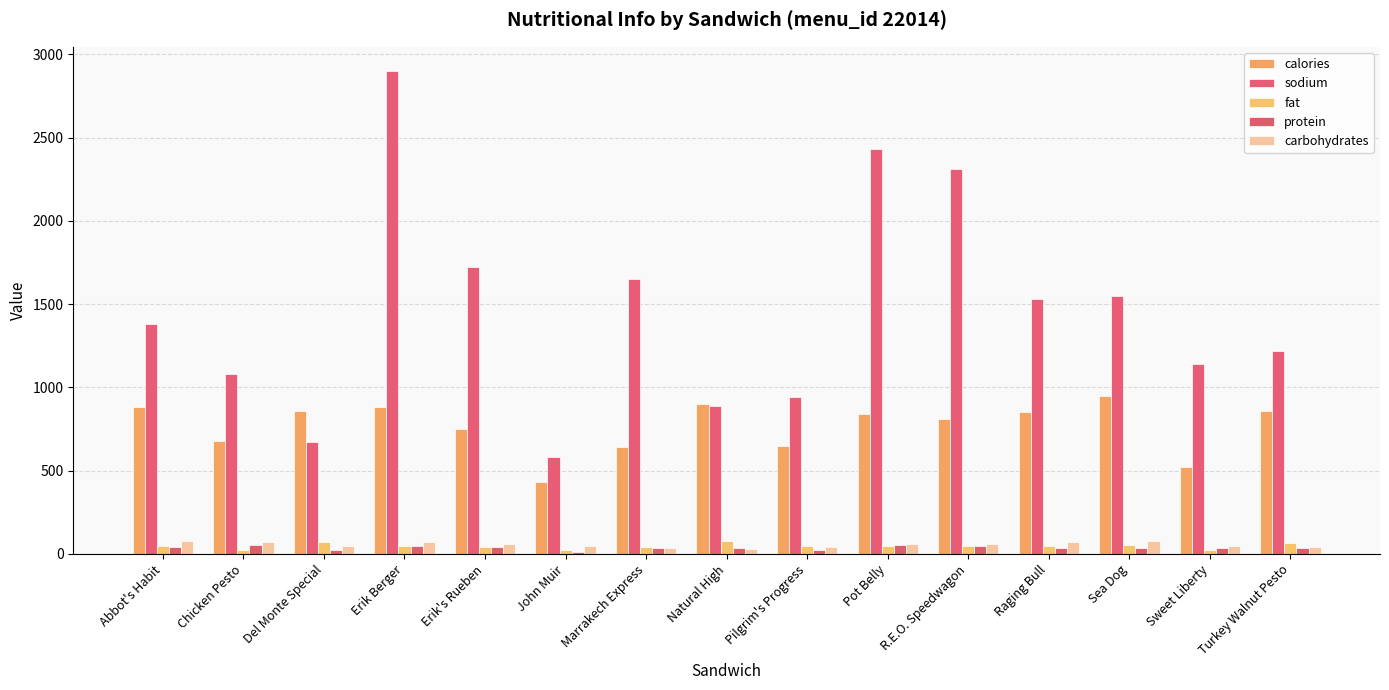

What is the label of the 13th bar from the left?

Sea Dog